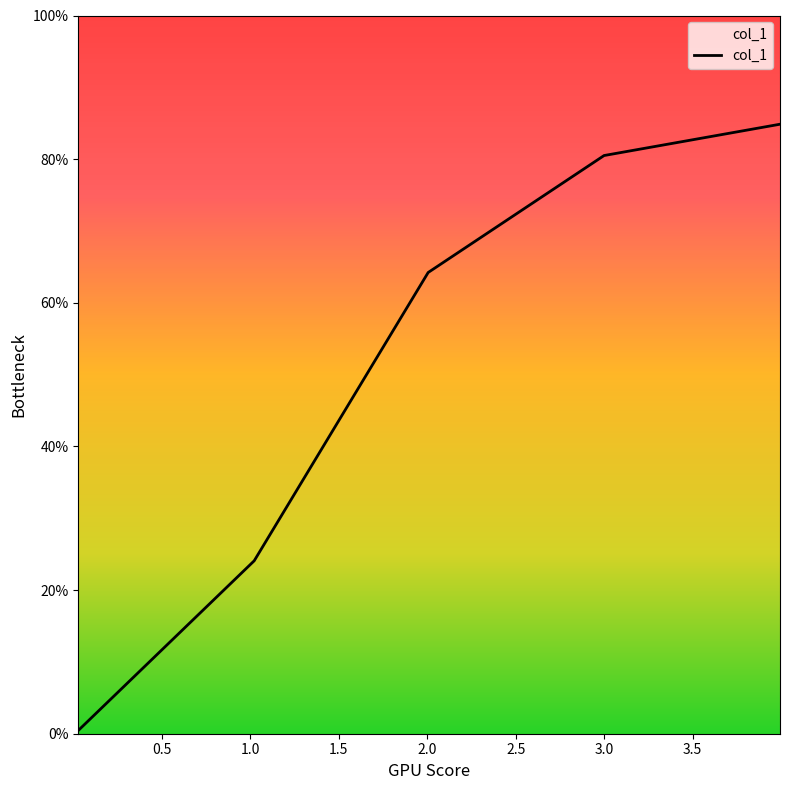

True or false: there are more than 0 points higher than both neighbors.

False